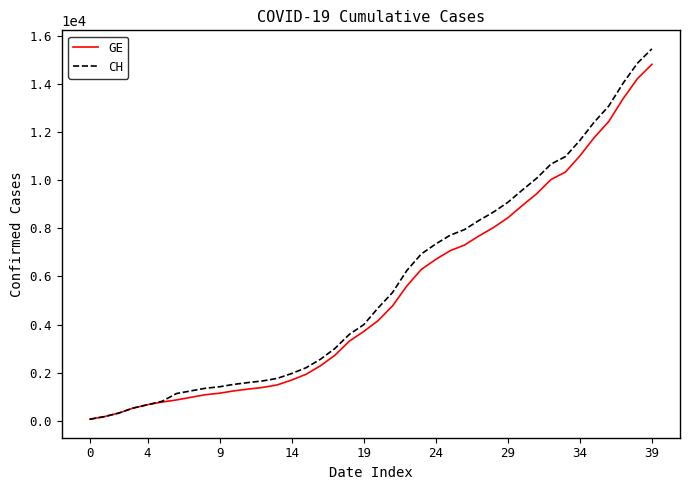

What is the highest value of the GE series?

14808